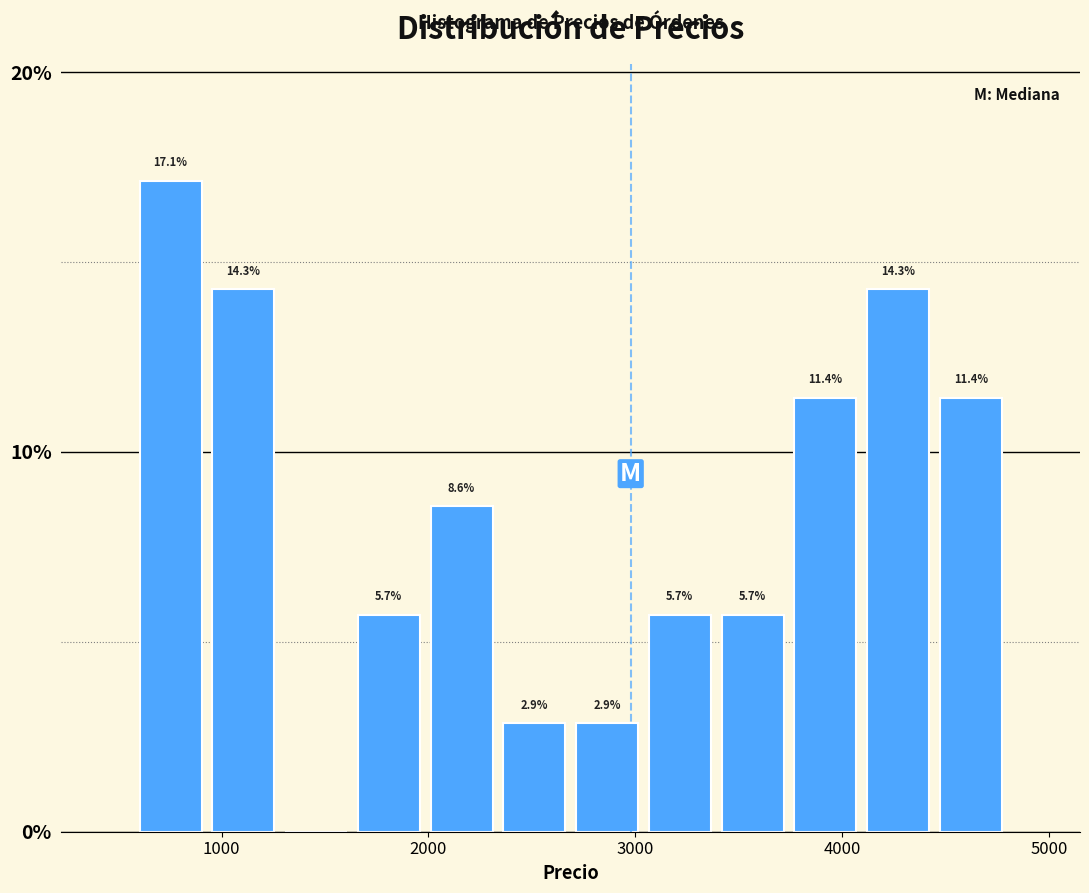

Read against the x-axis, roughly where is the centre of the tallest bar?

800